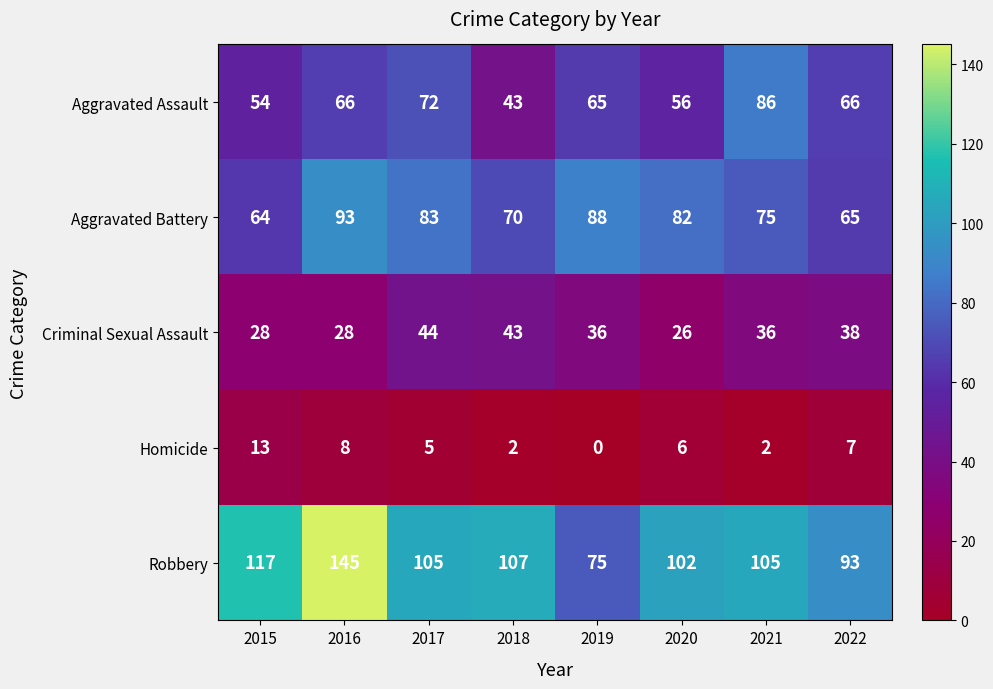

The Homicide series shows 14 at 2016. True or false?

False